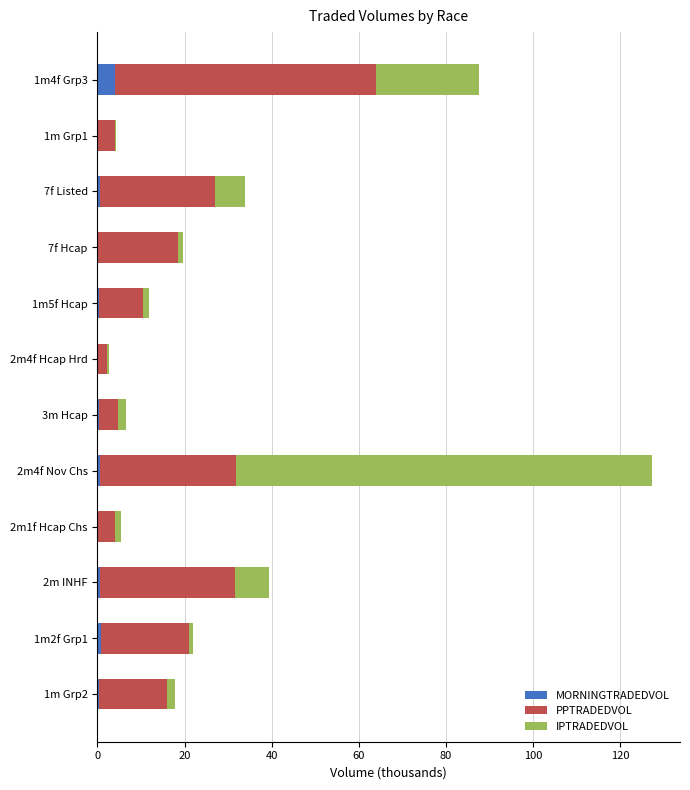

At which category is the sum across all series the highest?

2m4f Nov Chs